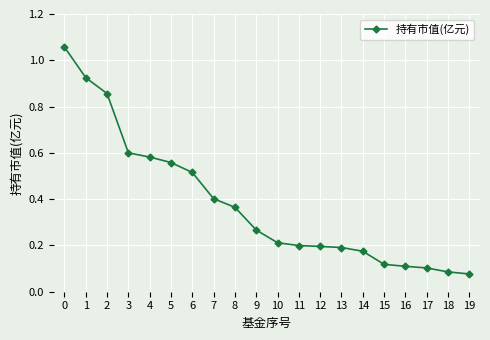

What is the change in value from 2 to 6?

-0.3